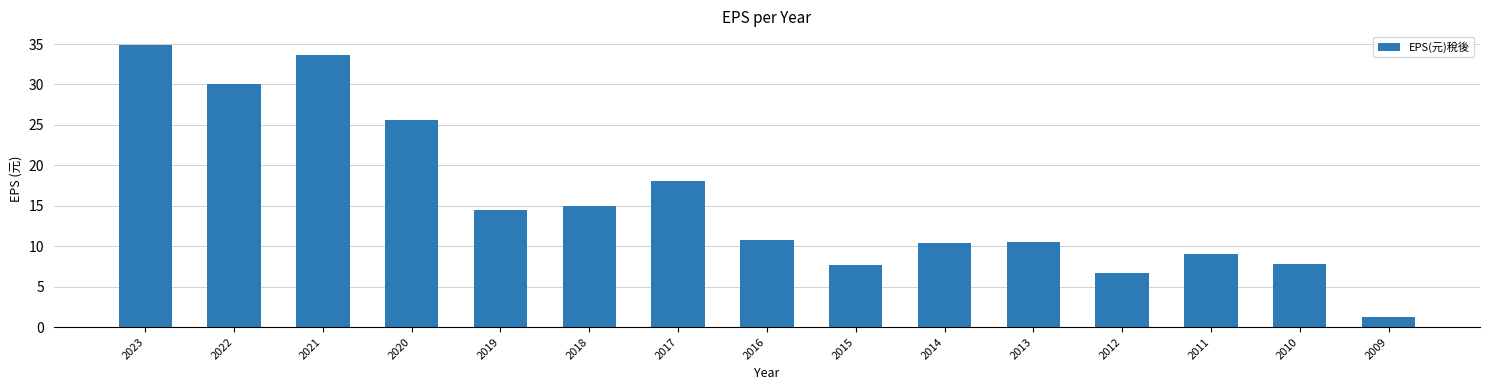

Which category has the lowest value across all series?

2009